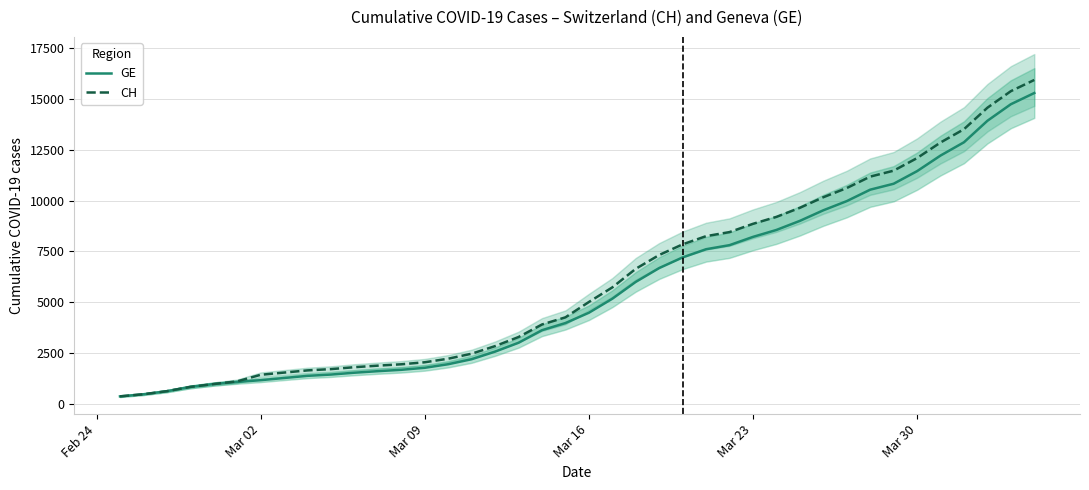

What is the value of the CH point at the 23rd from the left?

6644